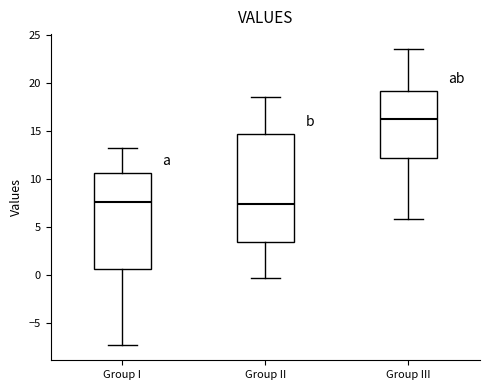

Comparing the boxes themselves (not the whiskers), which one is the tallest?

Group II